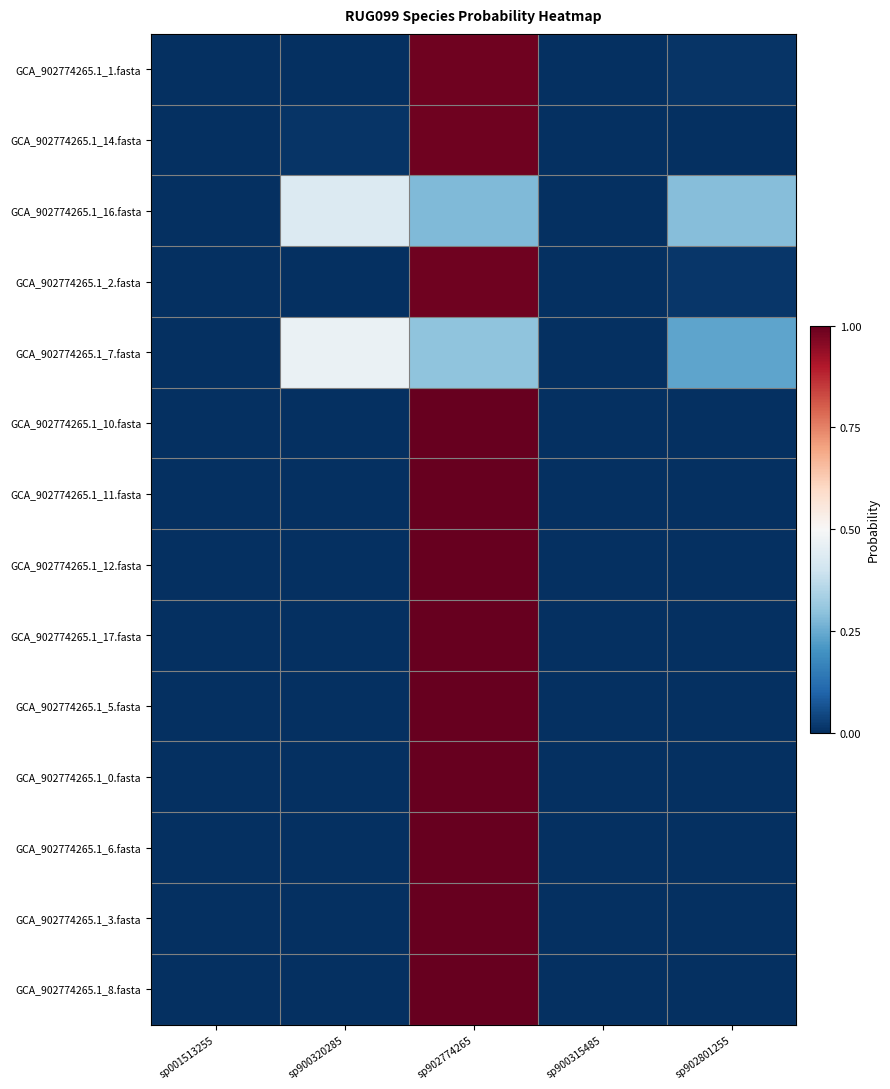

Count the number of categories in the chart.

5